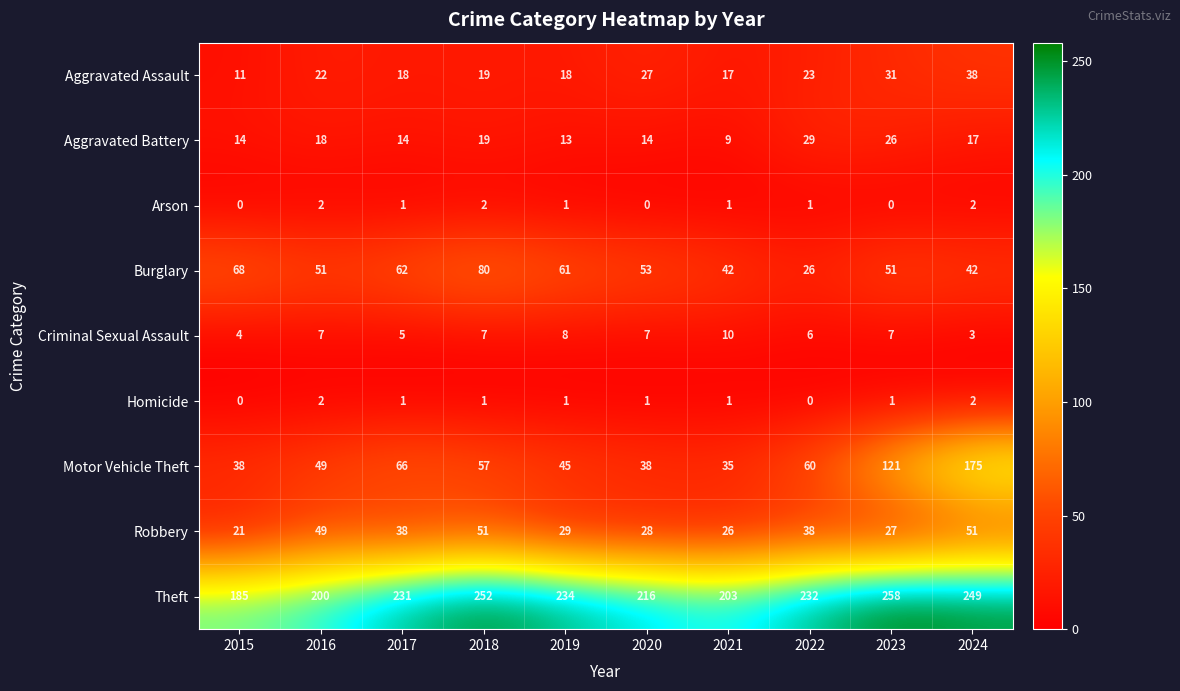

What is the lowest value of the Theft series?

185